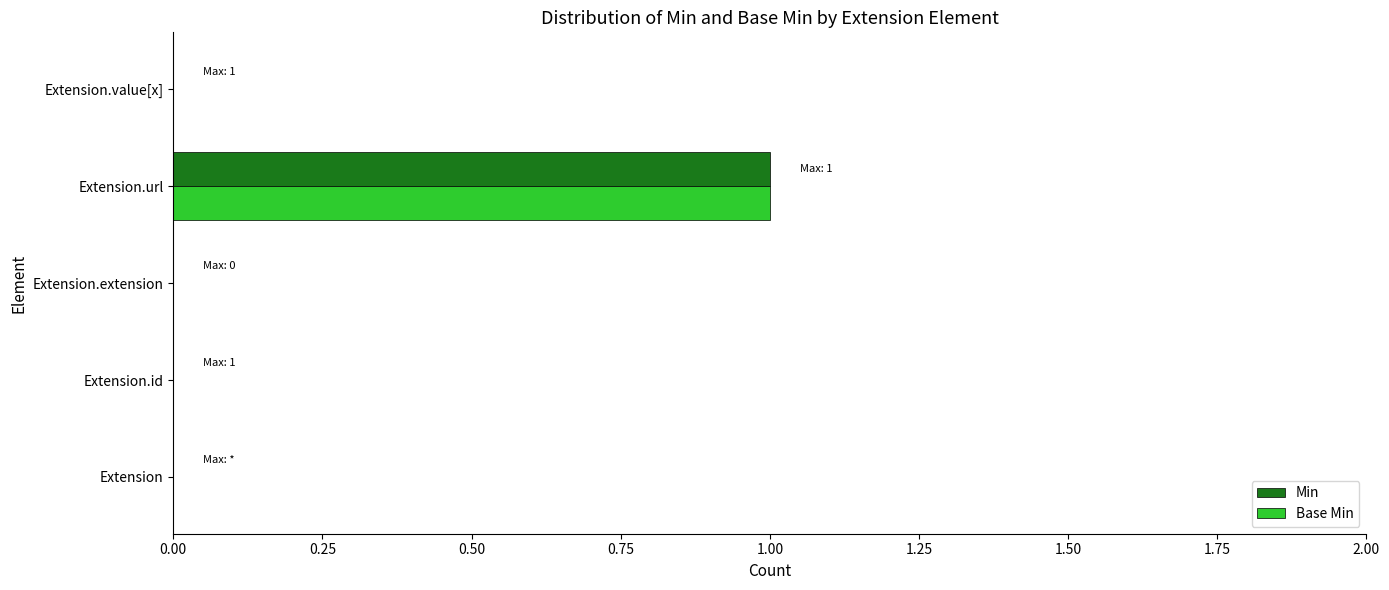

At which label does Base Min reach its peak?

Extension.url